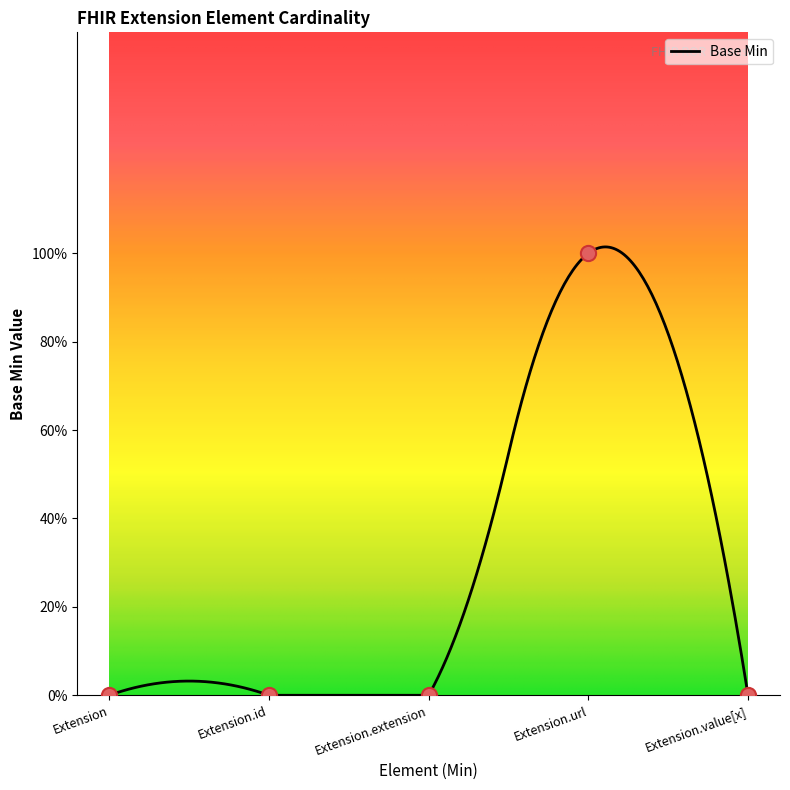

Between Extension.id and Extension, which is larger?

Extension.id